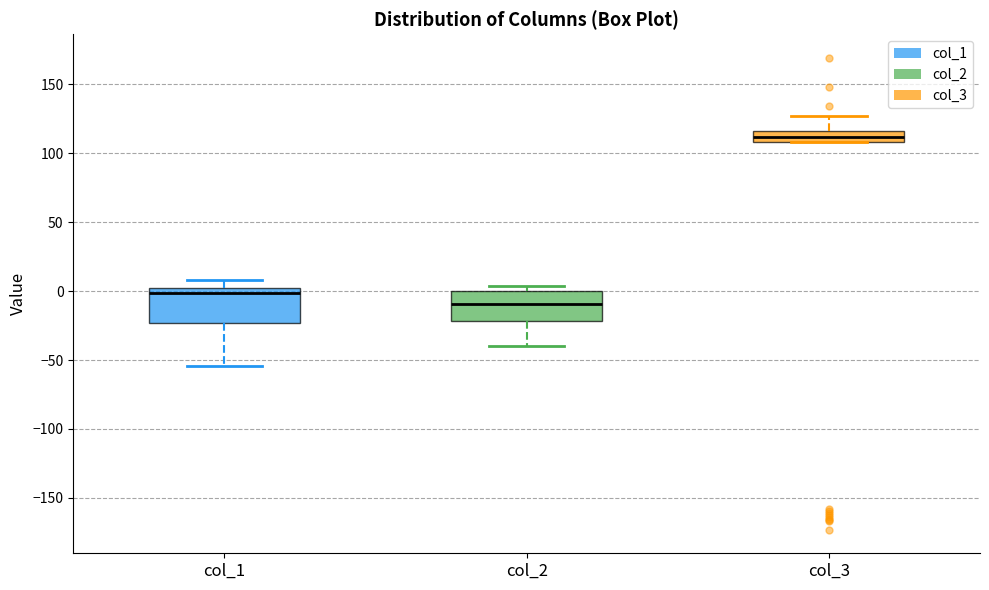

Which box has the highest median line?

col_3